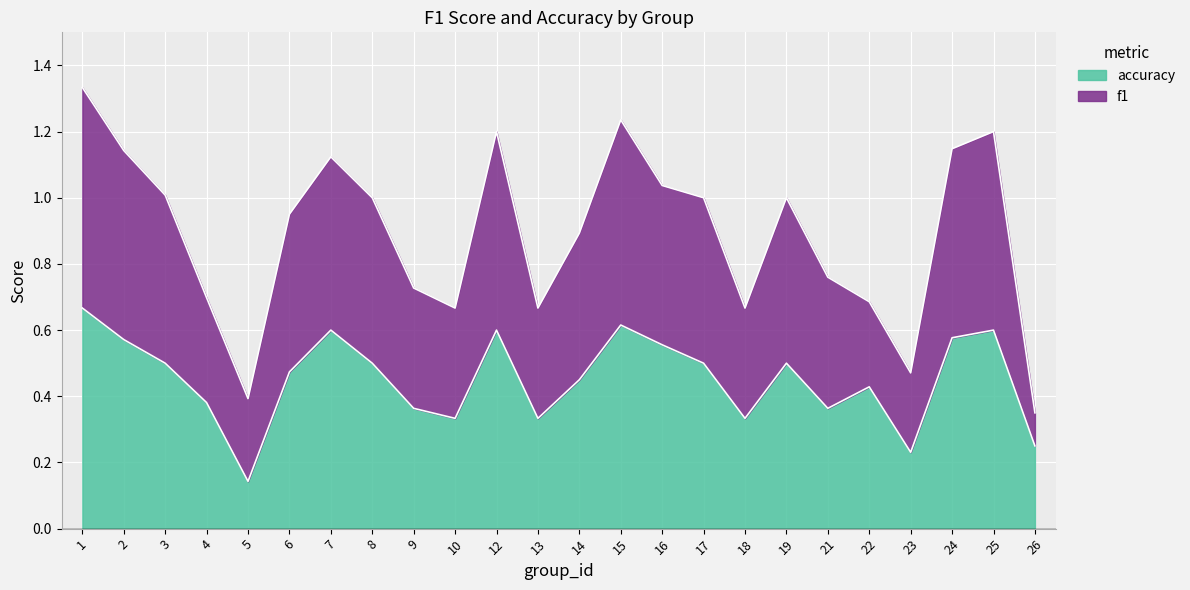

Is the value of f1 at 10 greater than the value of accuracy at 23?

Yes